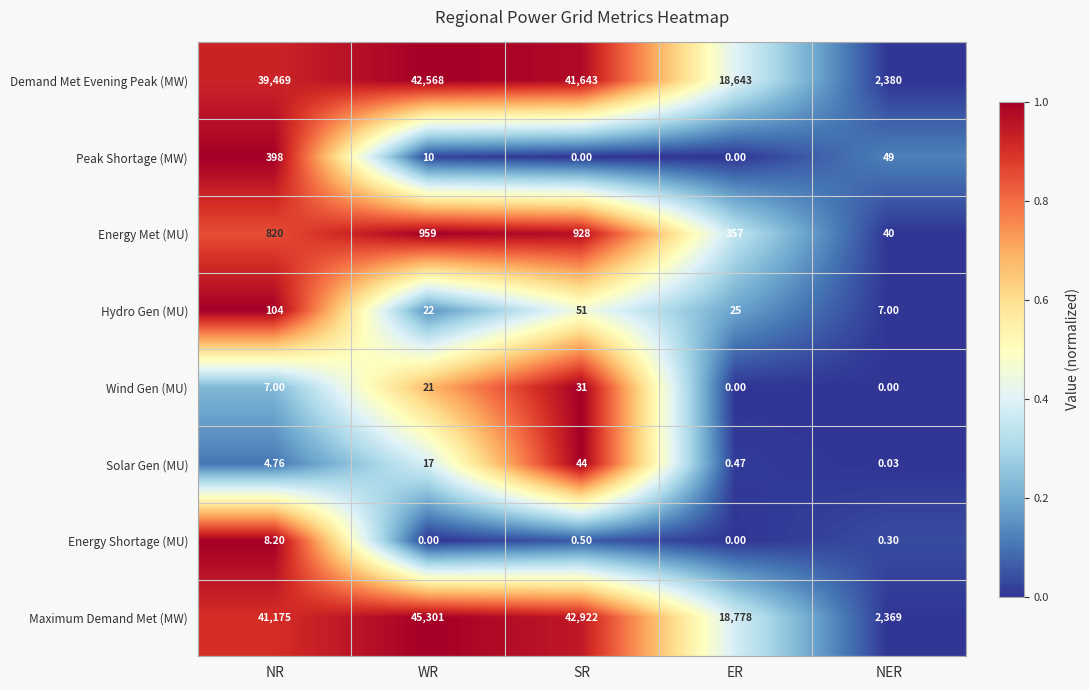

Which category has the highest value across all series?

WR